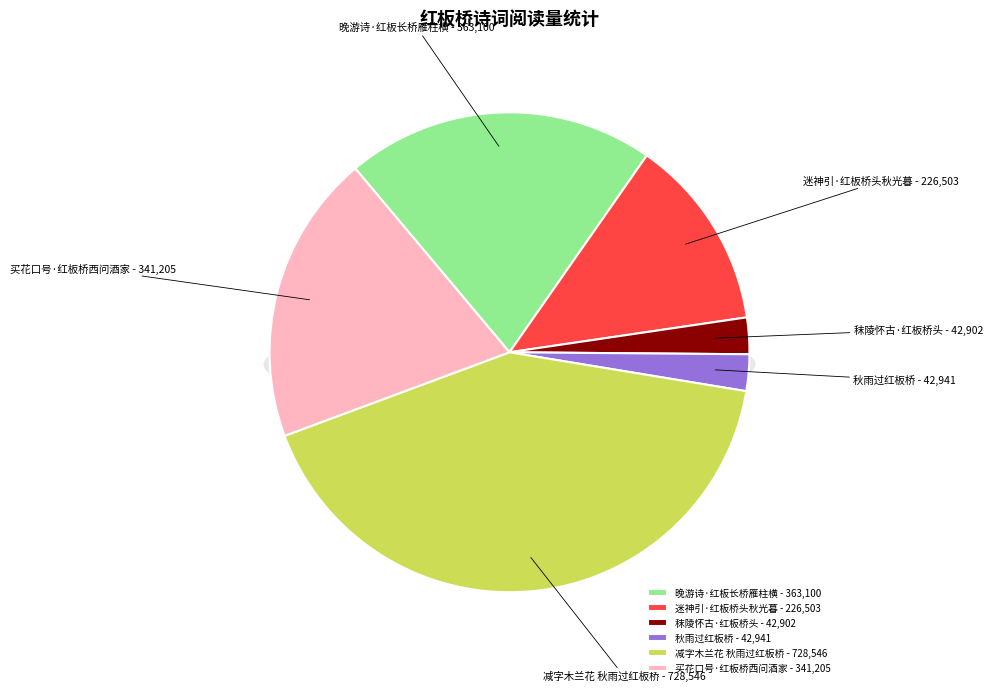

The 买花口号·红板桥西问酒家 slice represents 7% of the pie. True or false?

False